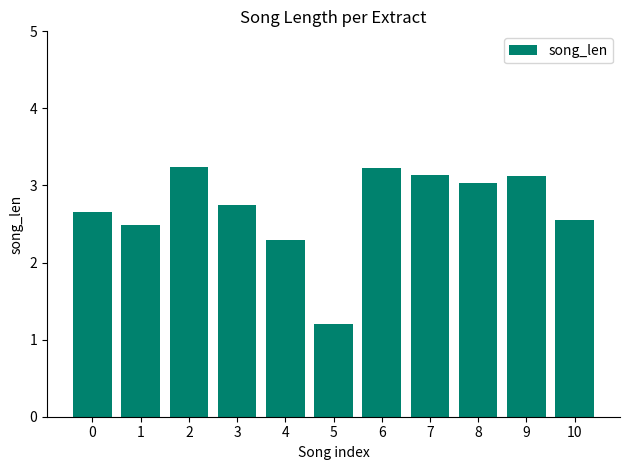

How many series are shown in this chart?

1